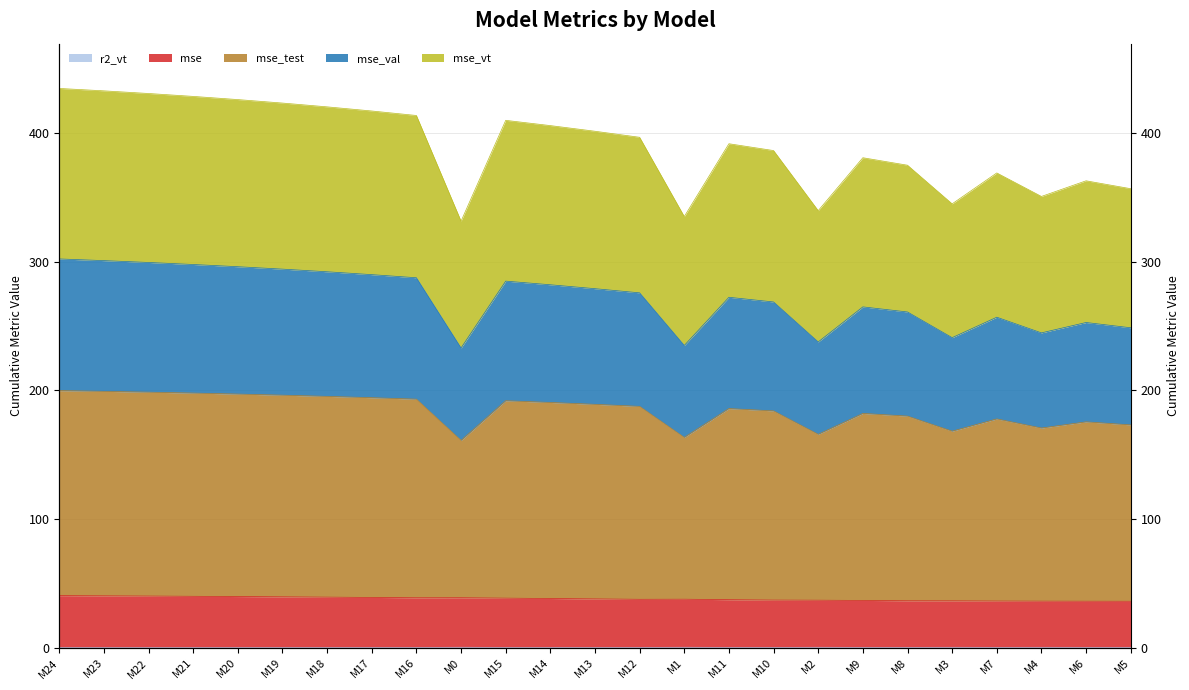

How many data points does each series have?

25